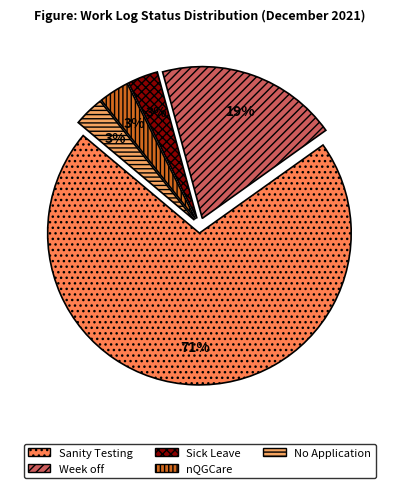

The No Application slice represents 3% of the pie. True or false?

True